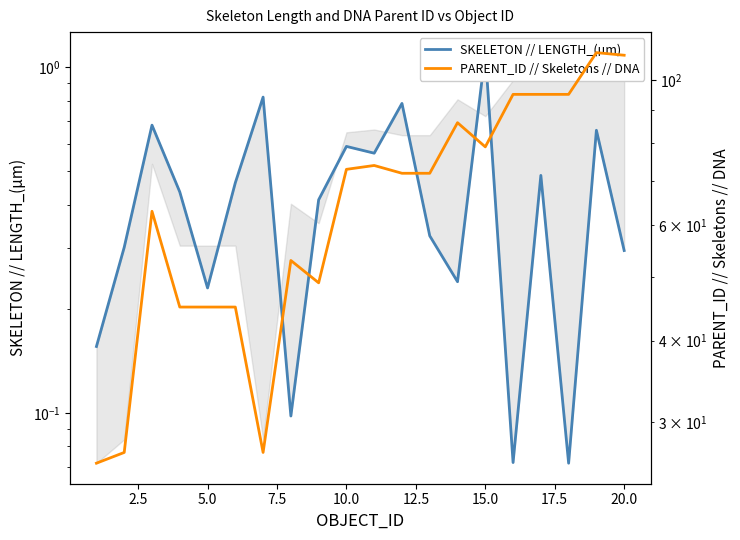

What is the minimum value for PARENT_ID // Skeletons // DNA?

26.0